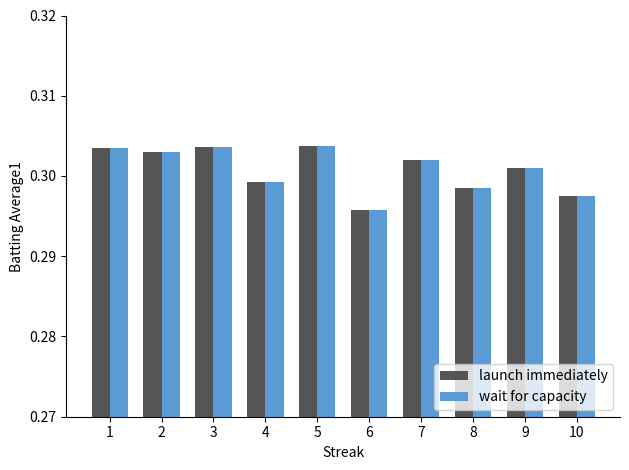

At which label does wait for capacity reach its minimum?

6